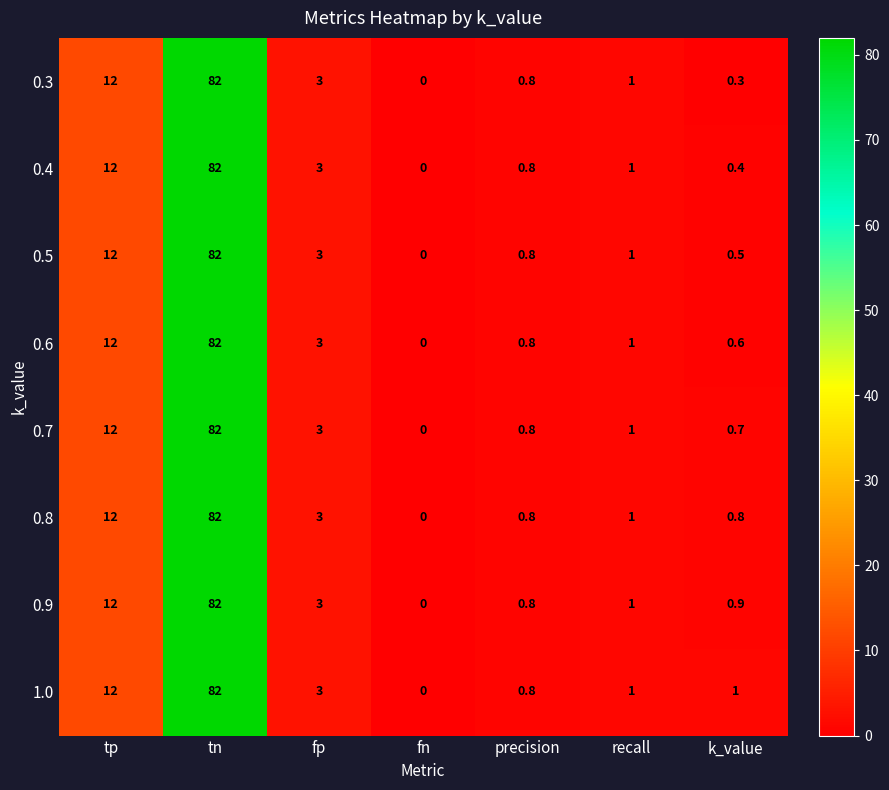

At k_value, list the series in order from largest to smallest.

1.0, 0.9, 0.8, 0.7, 0.6, 0.5, 0.4, 0.3